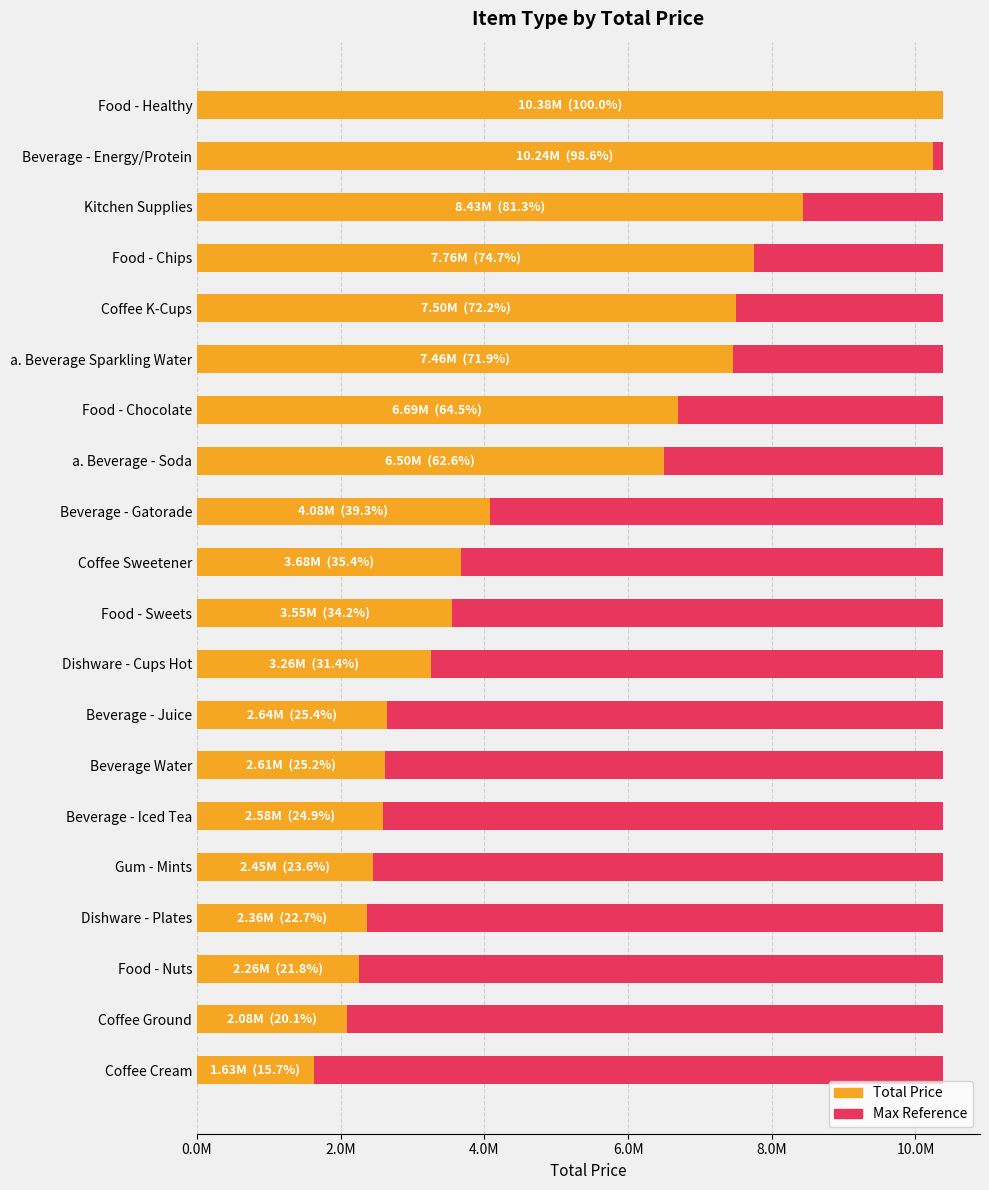

What is the maximum value shown in the chart?

10379038.0